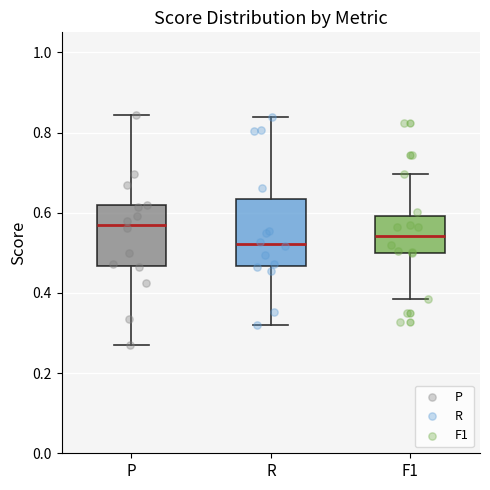

Which box has the highest median line?

P